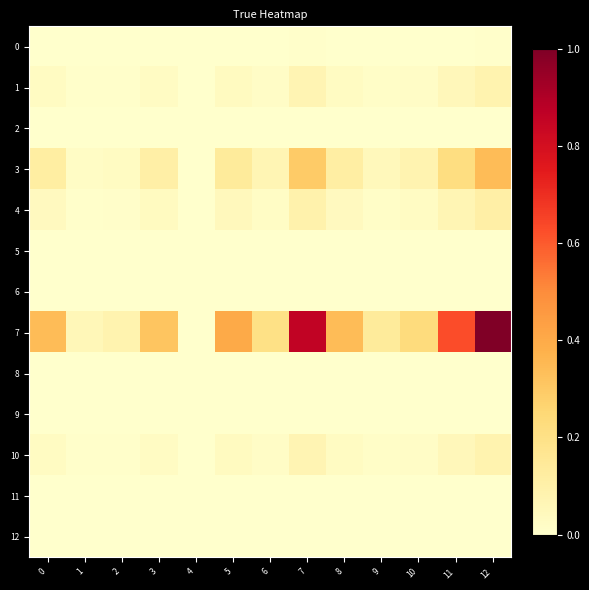

Rank the series at 10 from highest to lowest value.

7, 3, 4, 1, 10, 0, 2, 6, 5, 8, 9, 11, 12